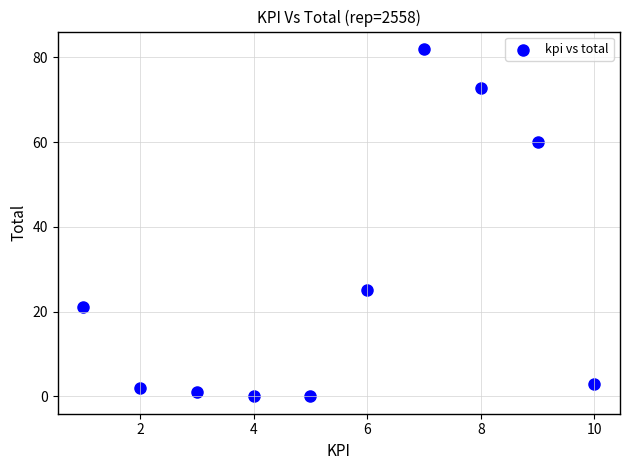

What is the average X value?

5.5